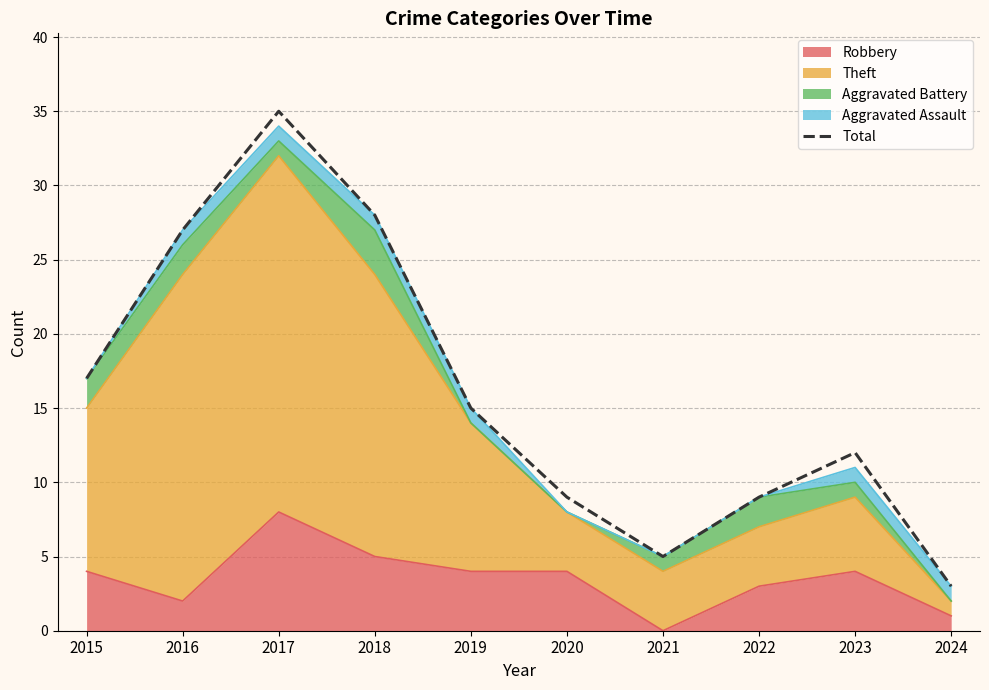

Between 2017 and 2022, which is larger?

2017